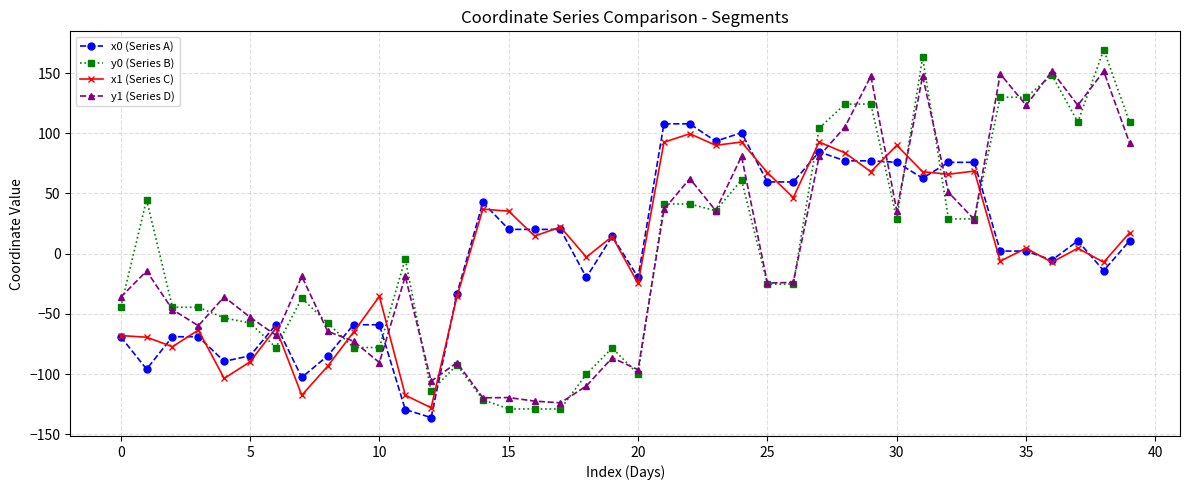

What is the value of the x1 (Series C) point at the 16th from the left?

35.2